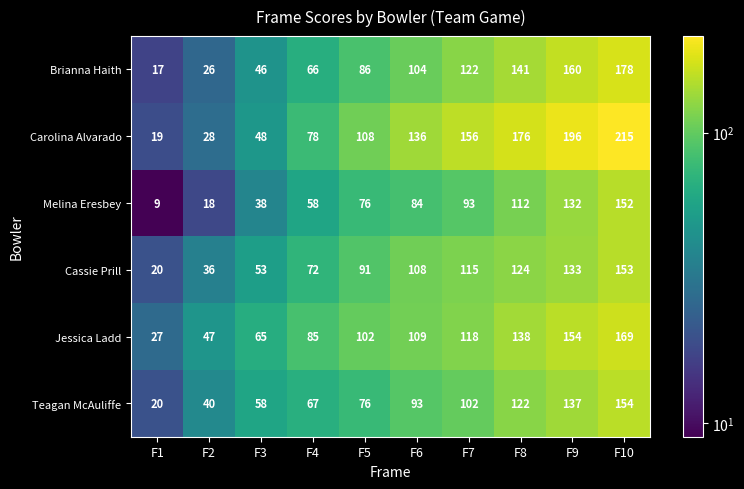

At which label does Carolina Alvarado reach its minimum?

F1